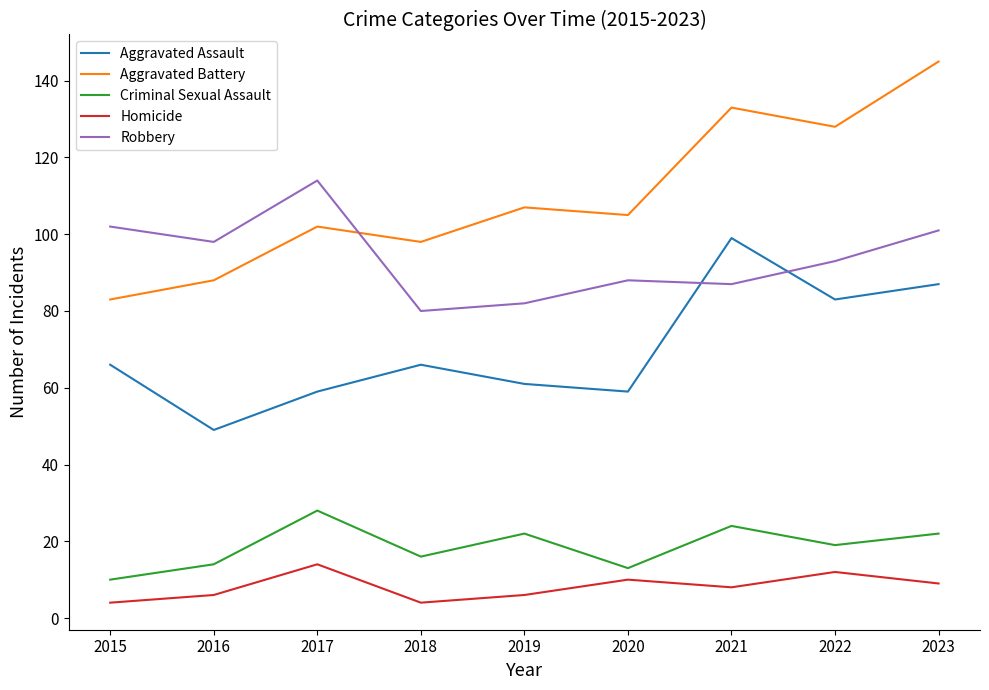

Which series ends up on top after the final intersection of Aggravated Assault and Robbery?

Robbery